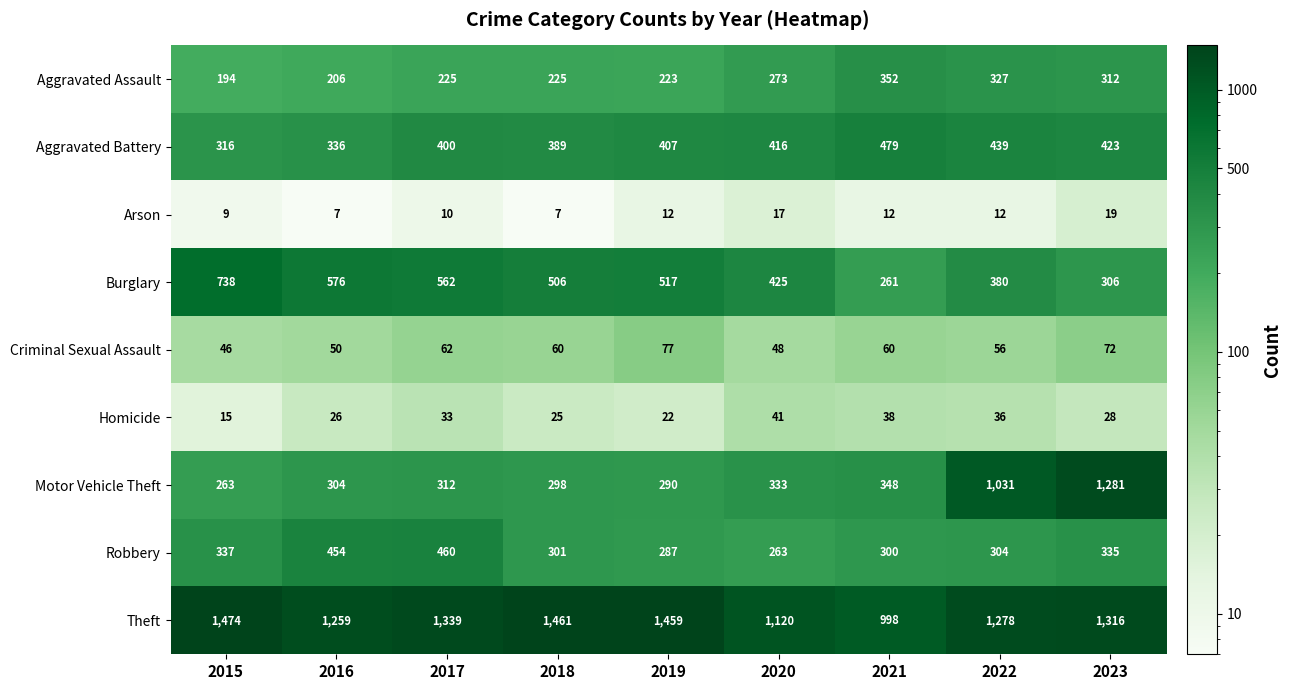

Where is Burglary nearest to the value 499?

2018